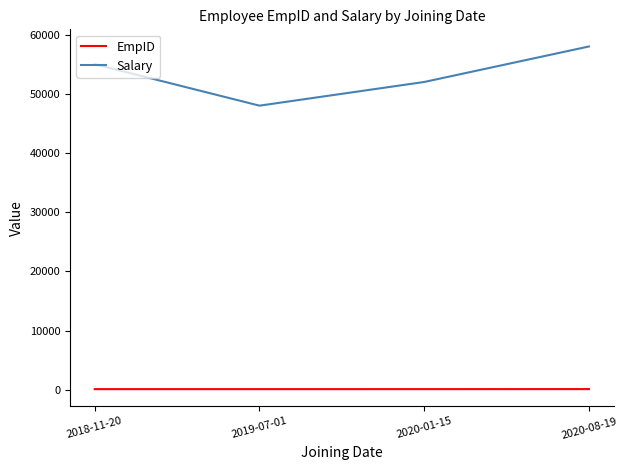

What is the sum of all Salary values?

213000